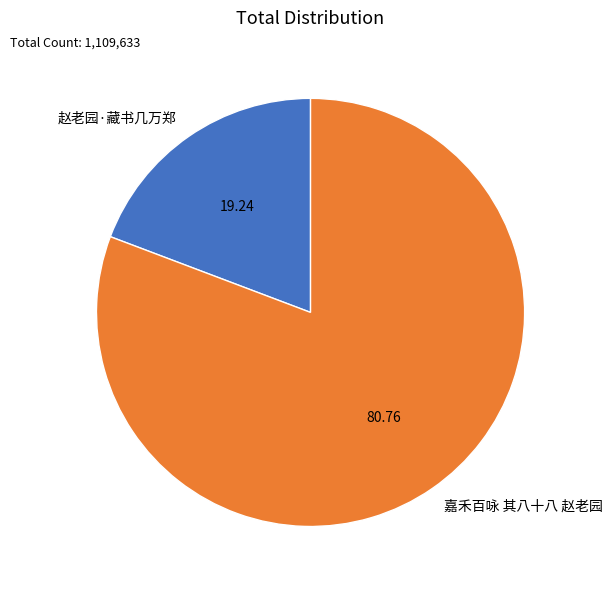

Do 赵老园·藏书几万郑 and 嘉禾百咏 其八十八 赵老园 together represent more than half of the pie?

Yes